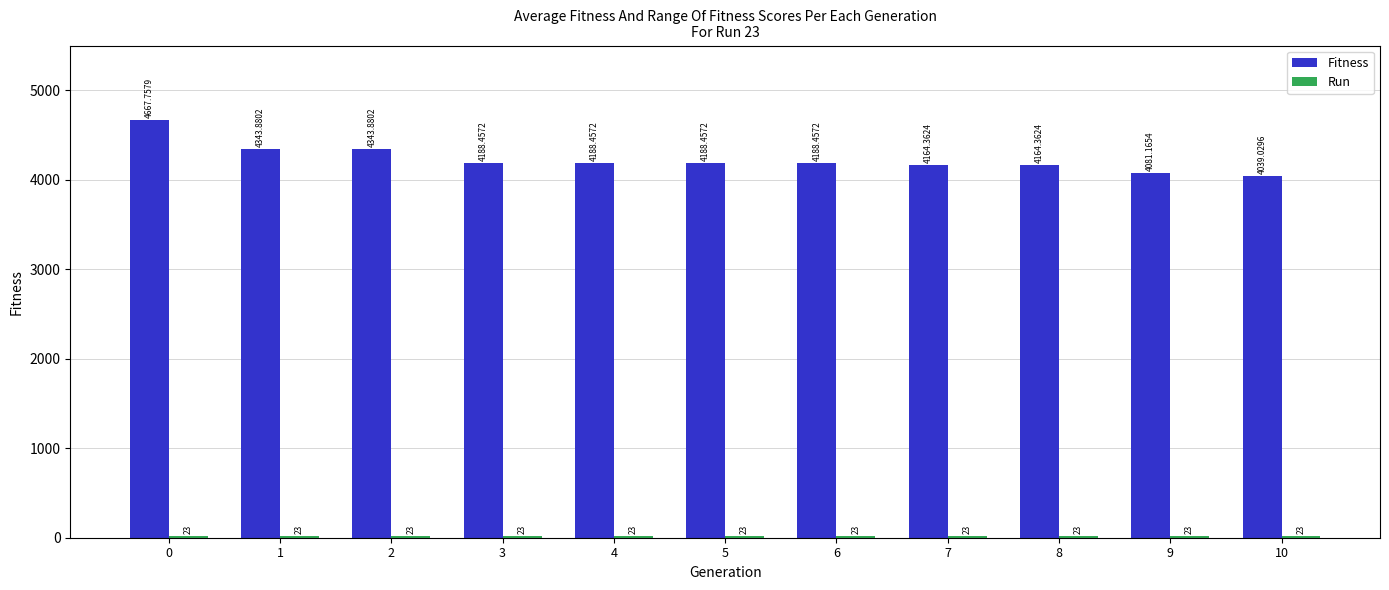

Between 2 and 10, which series saw the biggest shift?

Fitness